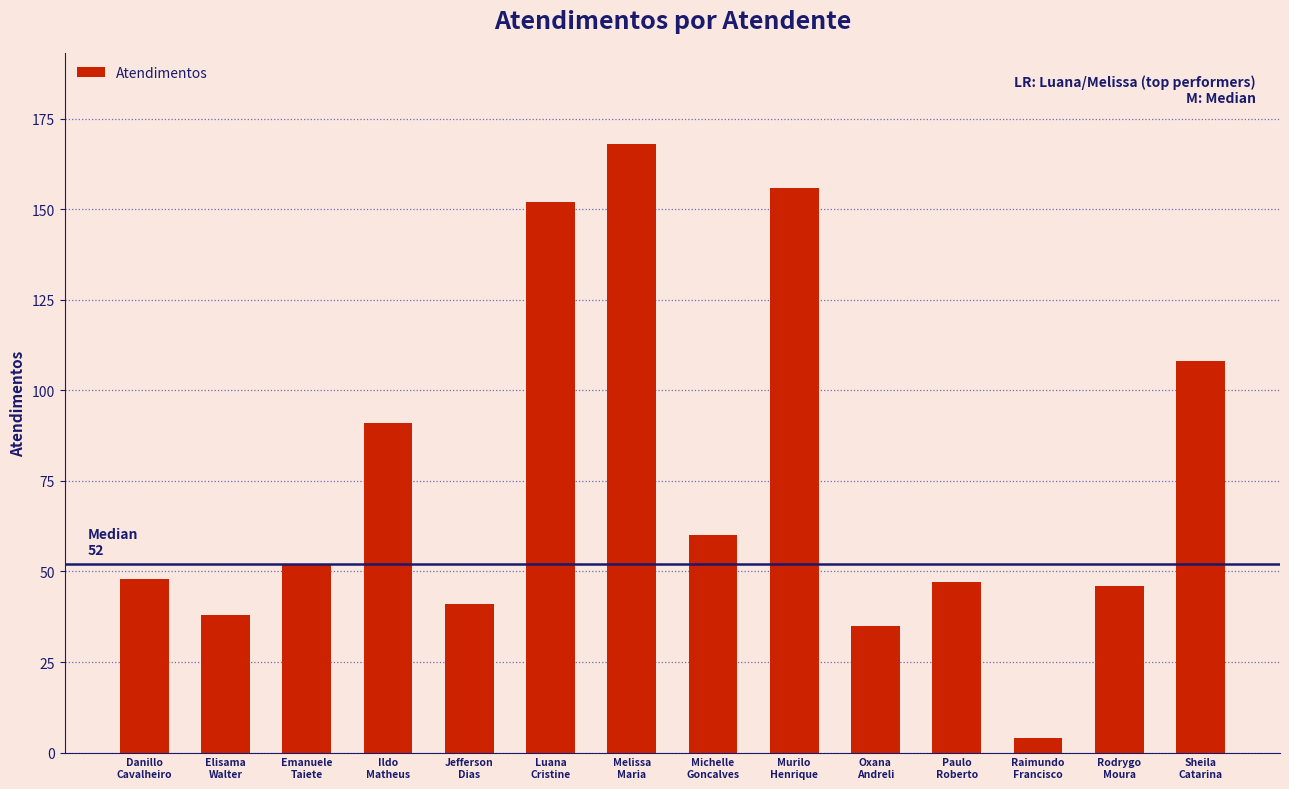

What is the label of the 5th bar from the right?

Oxana
Andreli